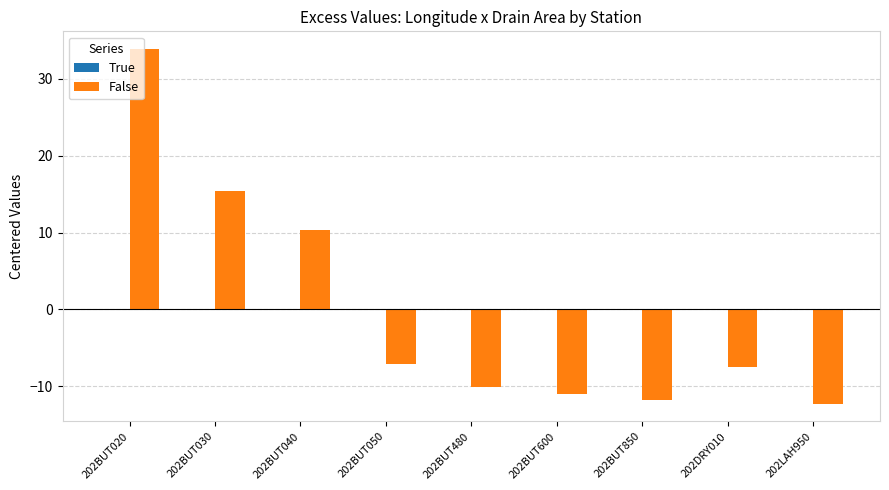

Between 202BUT030 and 202DRY010, which series saw the biggest shift?

False